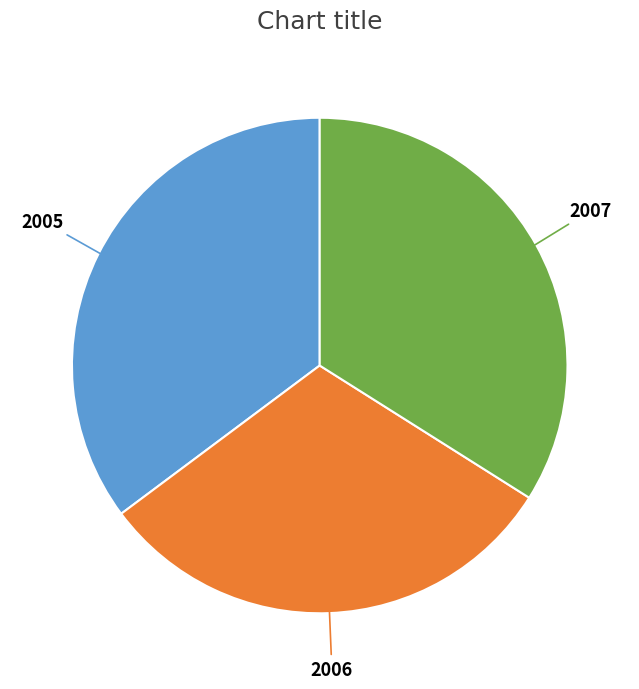

Which slice is the largest?

2005